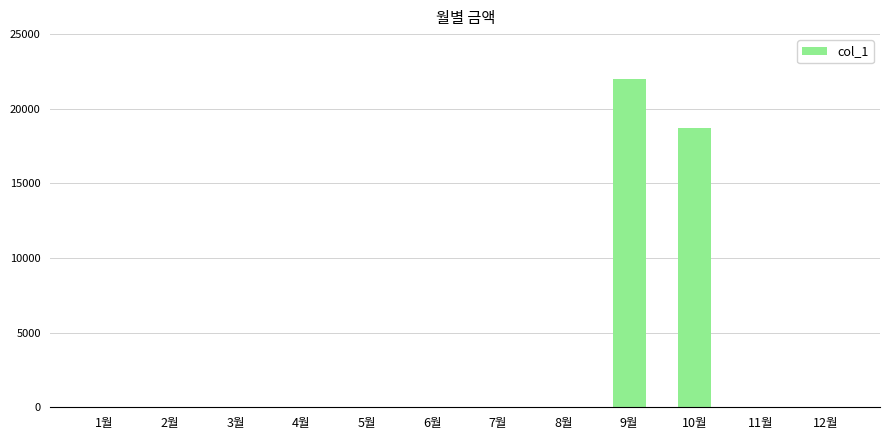

Reading right to left, extract all data points from this chart.

12월=0	11월=0	10월=18740	9월=22010	8월=0	7월=0	6월=0	5월=0	4월=0	3월=0	2월=0	1월=0